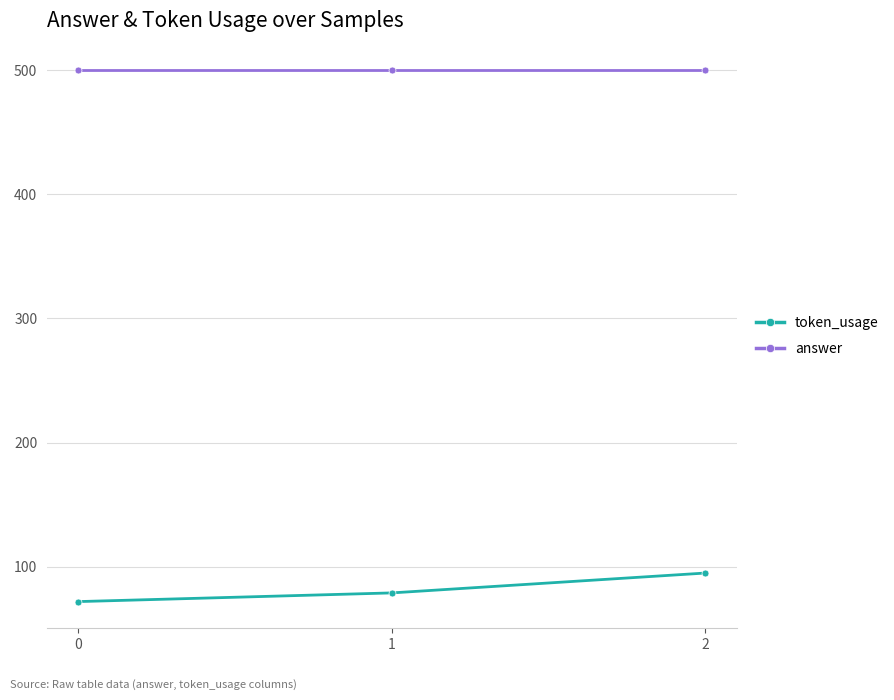

Rank the categories by token_usage value from lowest to highest.

0, 1, 2